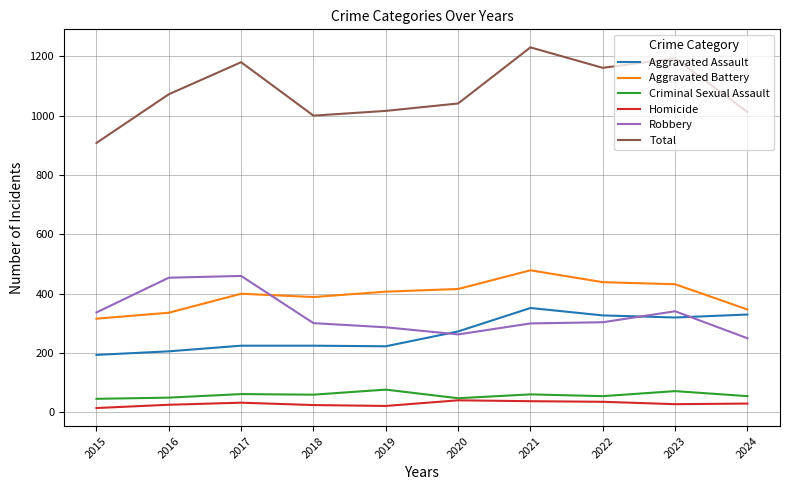

What is the difference between the maximum and minimum values in the Aggravated Battery series?

163